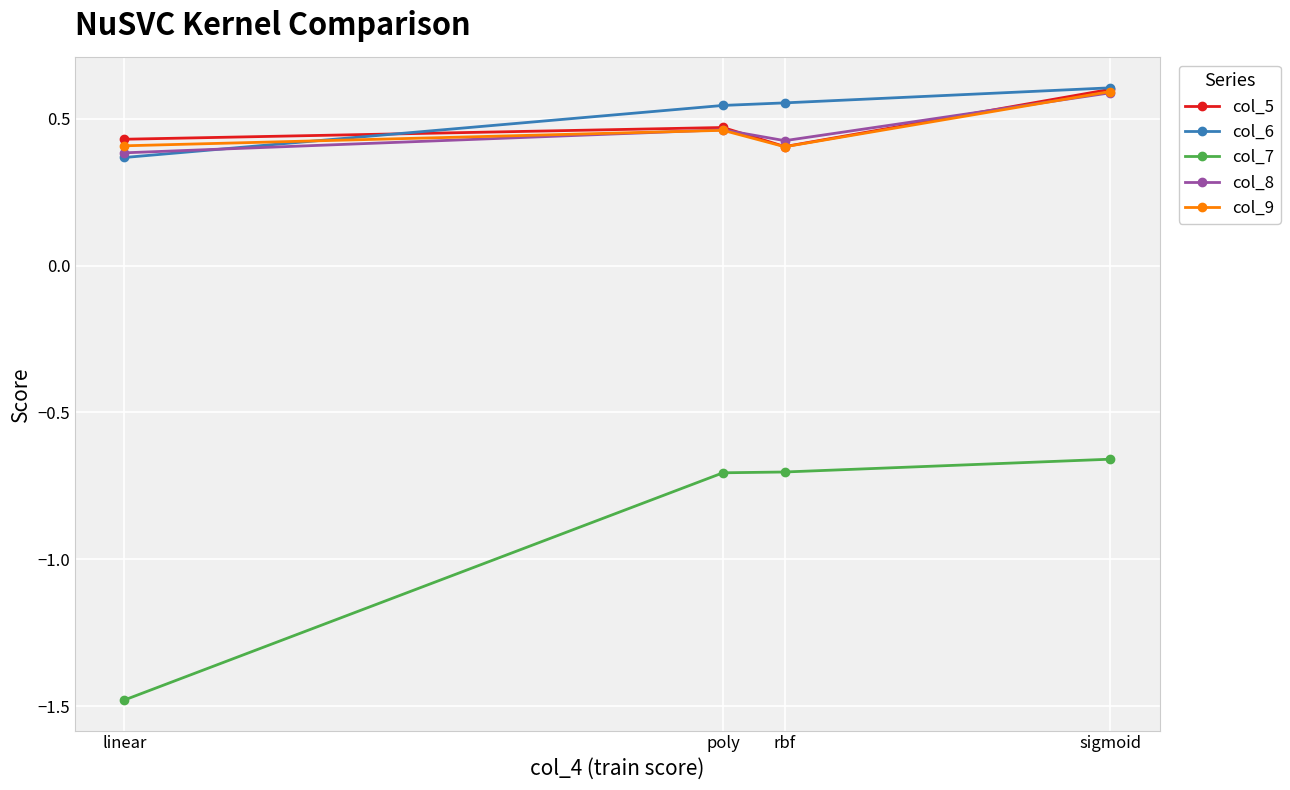

True or false: col_7 and col_6 intersect in this chart.

False